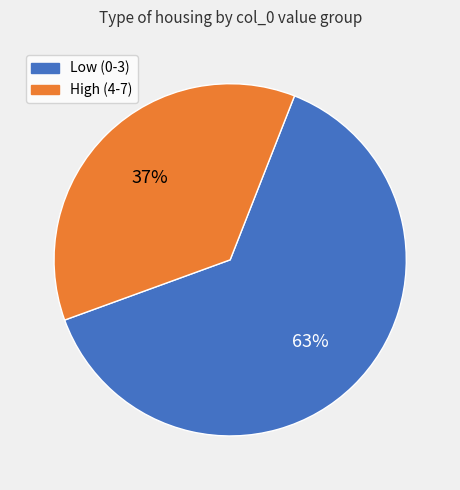

To the nearest percent, what is the average slice percentage?

50%